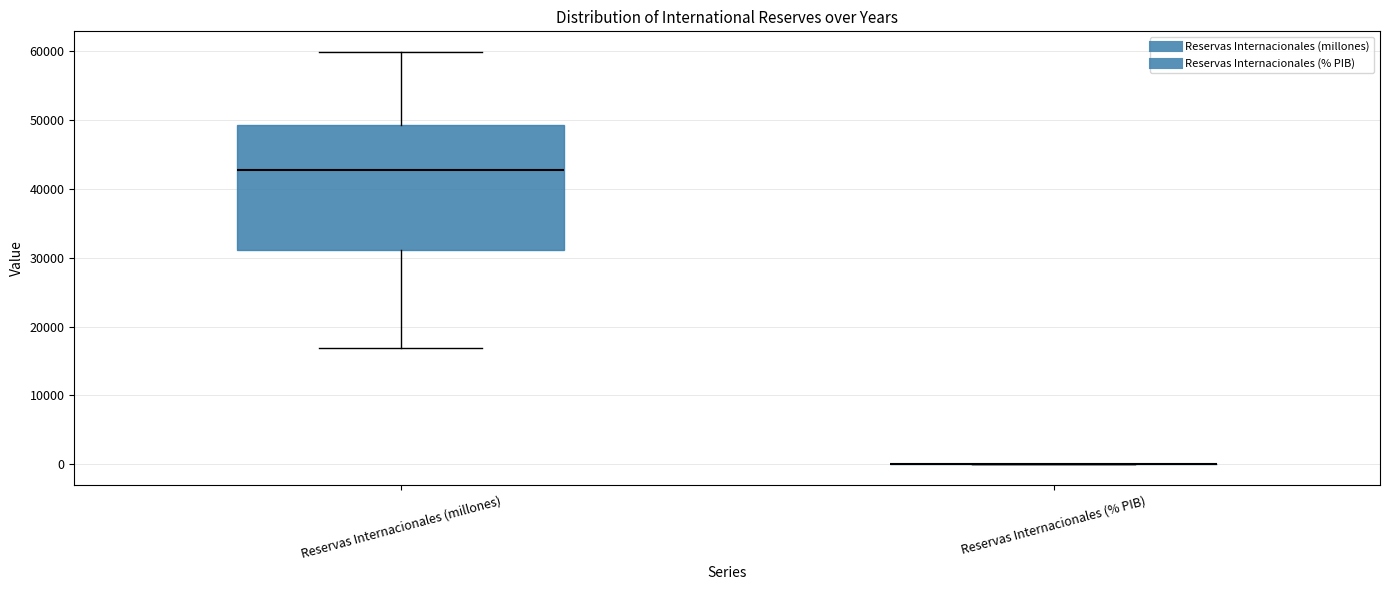

Reading left to right, transcribe this box plot: for each box, give where its median line is, the range the box spans, and where its two whiskers end, as read against the y-axis. The values are not printed on the chart, so give them approximately, as read against the axis.

Reservas Internacionales (millones): median 43000, box 31000 to 49000, whiskers 17000 to 60000
Reservas Internacionales (% PIB): box collapsed to a line at 0, whiskers 0 to 0